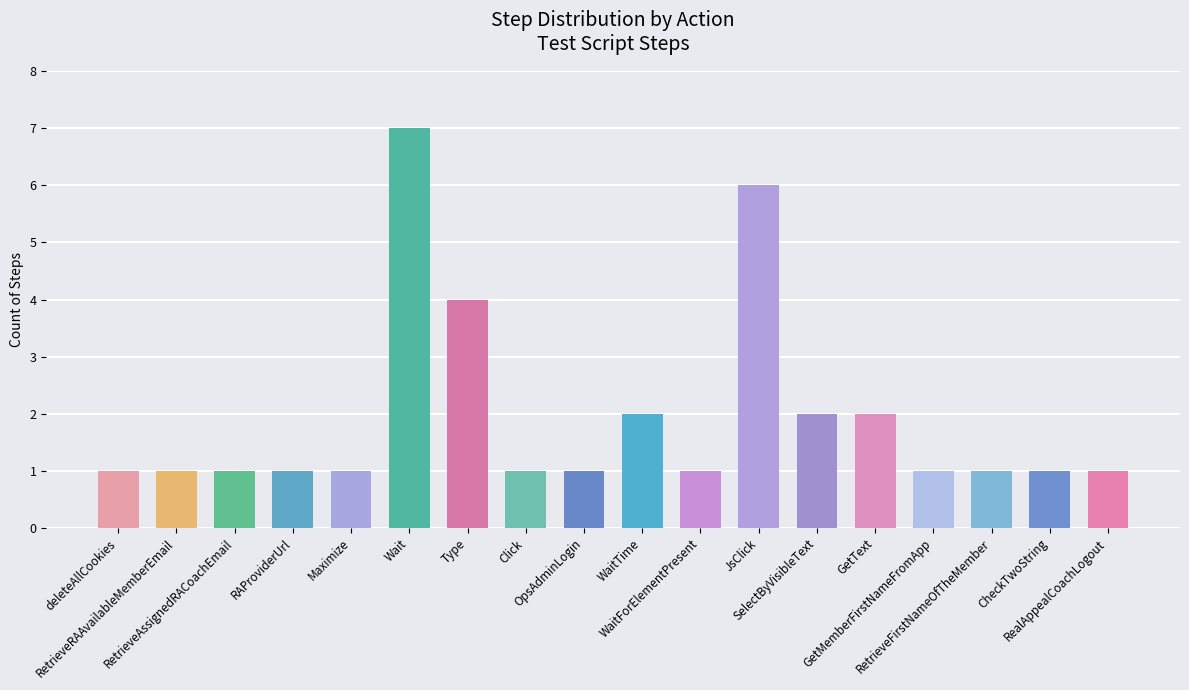

What is the value of the 13th bar from the left?

2